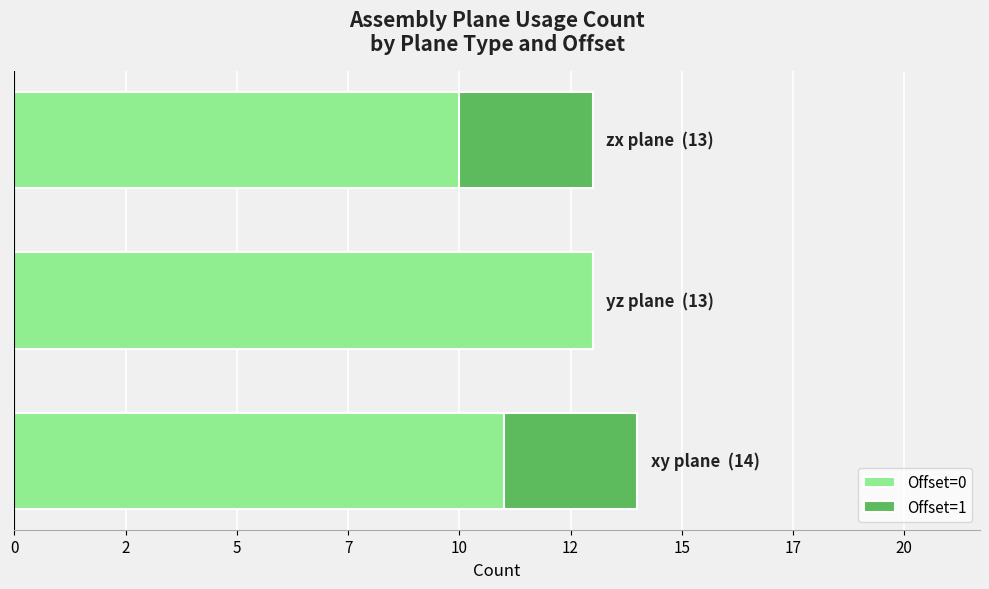

What is the value of the Offset=1 bar at the 3rd from the left?

3